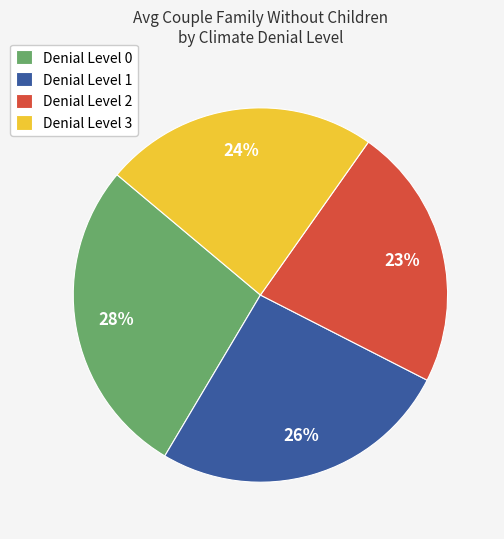

Which slice is the smallest?

Denial Level 2